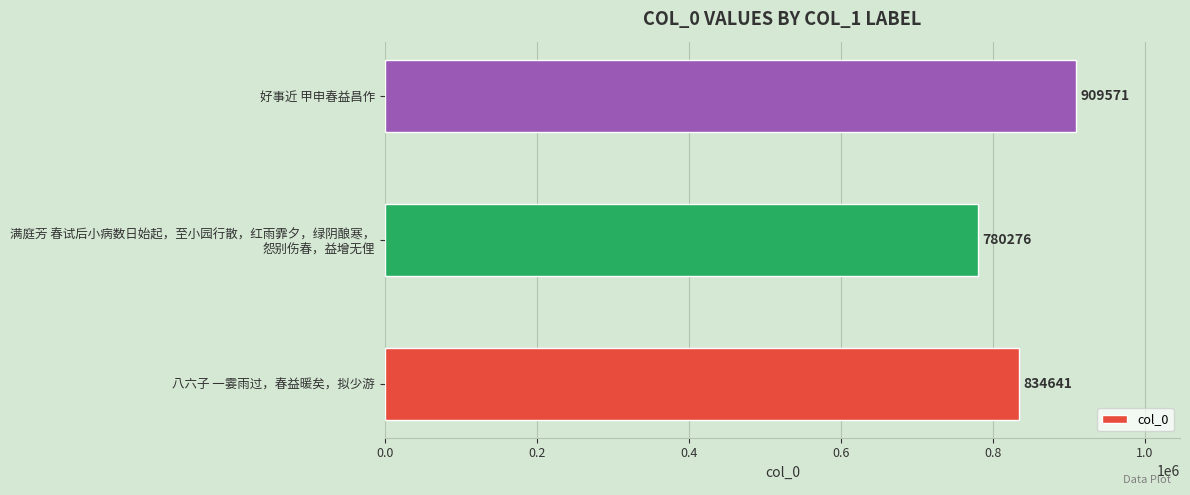

List the labels in order of value, largest first.

好事近 甲申春益昌作, 八六子 一霎雨过，春益暖矣，拟少游, 满庭芳 春试后小病数日始起，至小园行散，红雨霏夕，绿阴酿寒，
怨别伤春，益增无俚